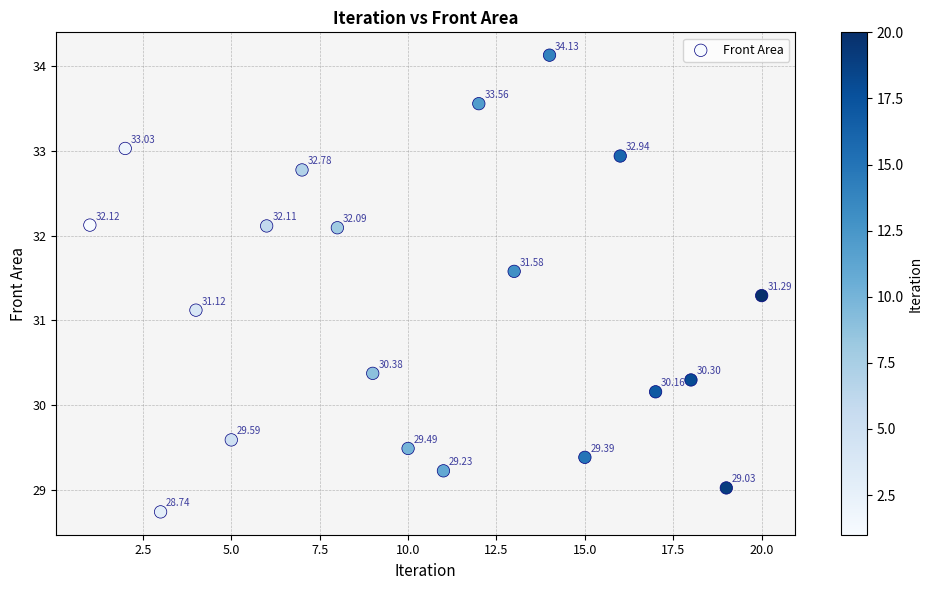

What is the range of X values (max minus min)?

19.0